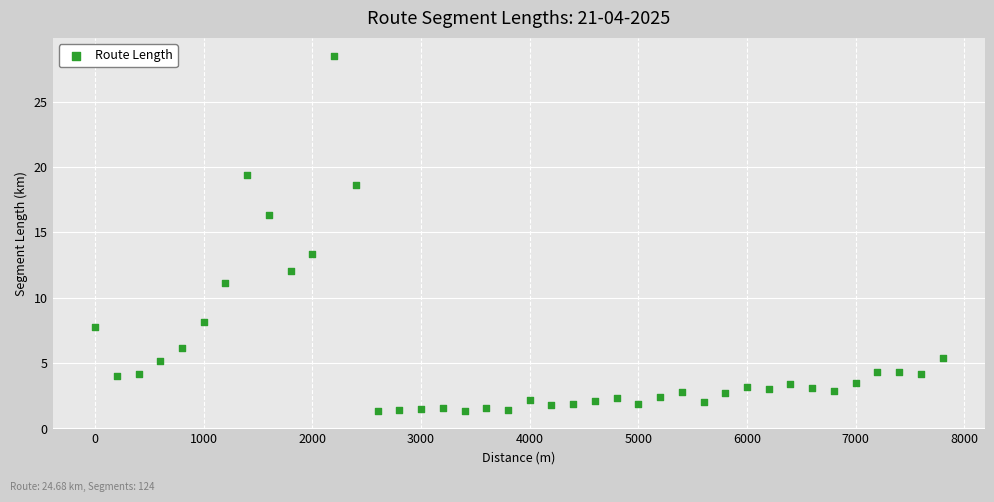

What is the range of Y values (max minus min)?

27.2